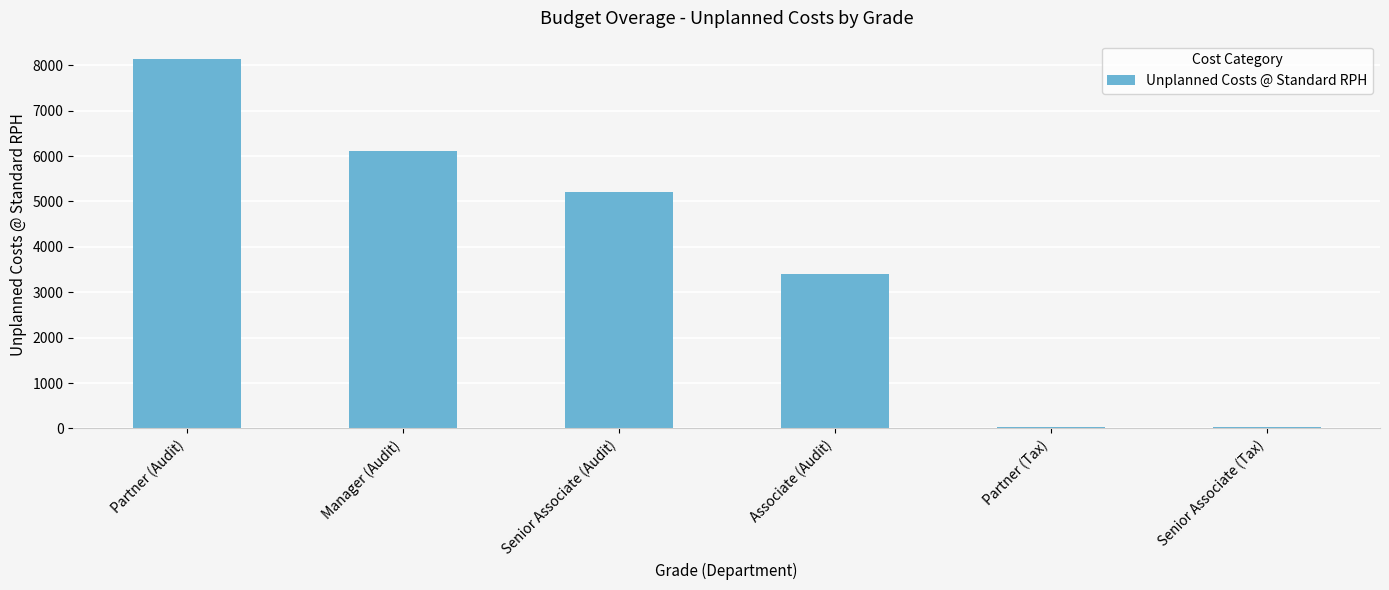

What is the sum of all values?

22932